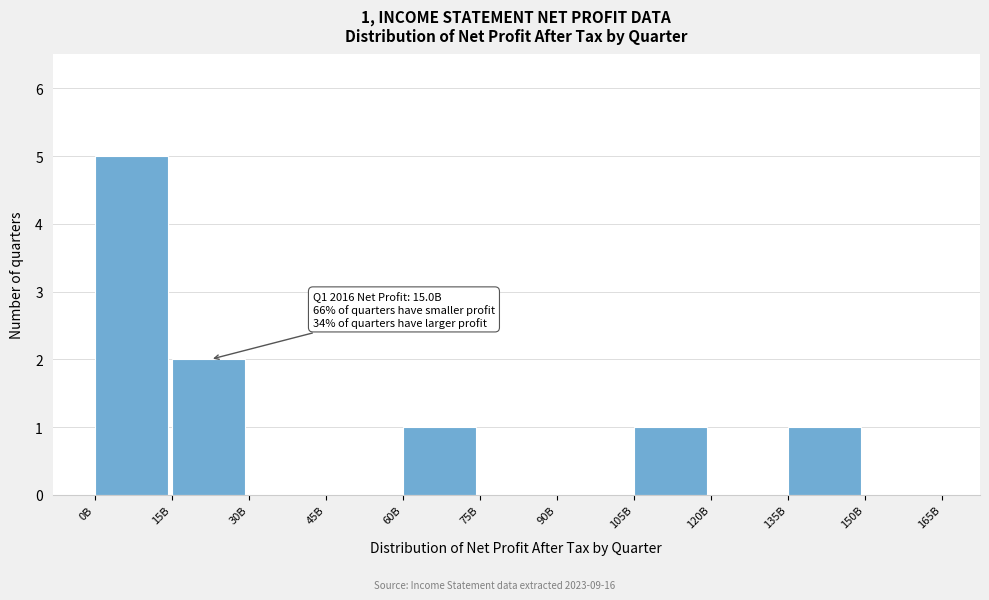

Reading right to left, list all the values displayed in this chart.

150B=0	135B=1	120B=0	105B=1	90B=0	75B=0	60B=1	45B=0	30B=0	15B=2	0B=5